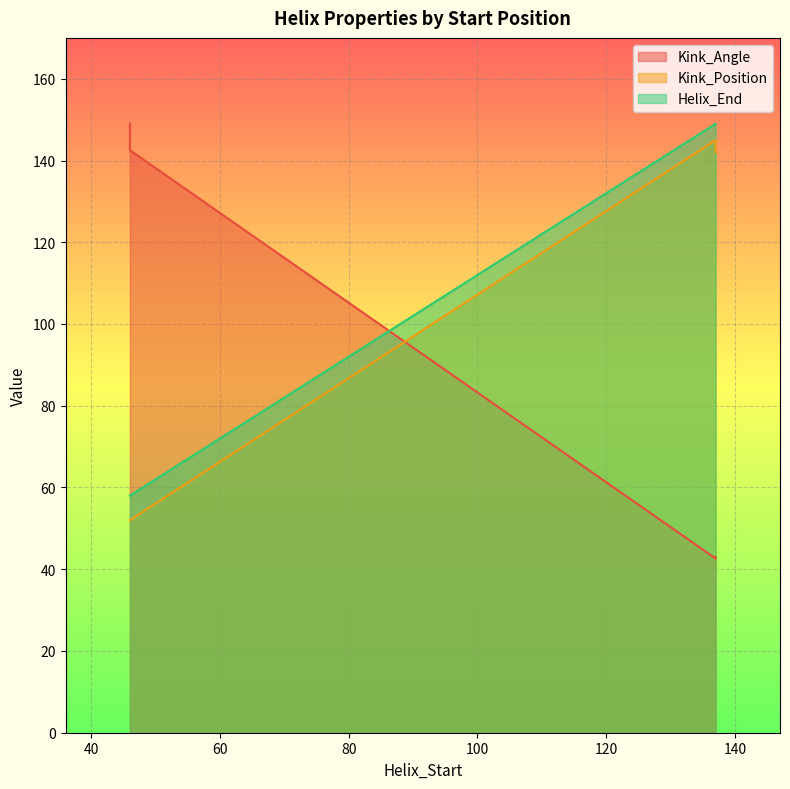

At which label does Kink_Position reach its minimum?

46